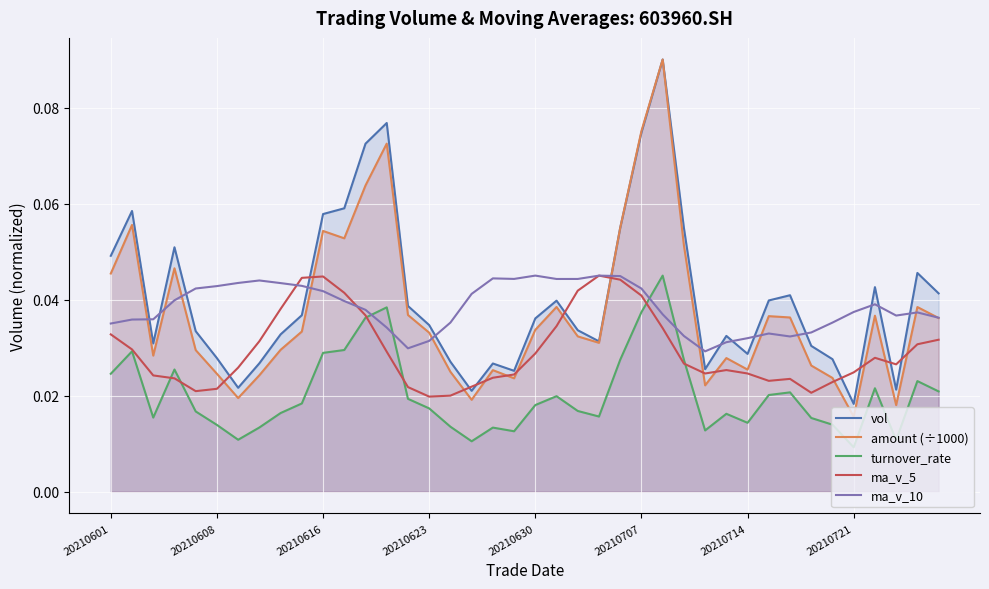

Is it true that ma_v_10 equals 0.1 at 23?

False